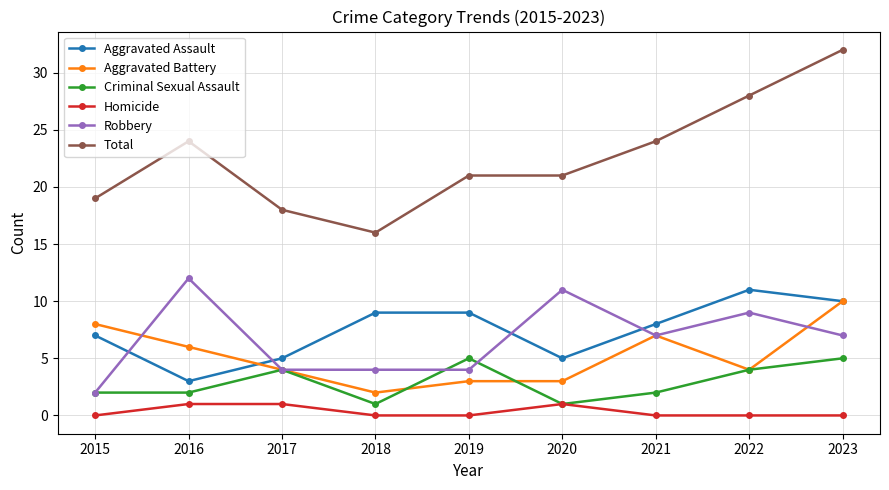

Which series has the widest spread of values?

Total